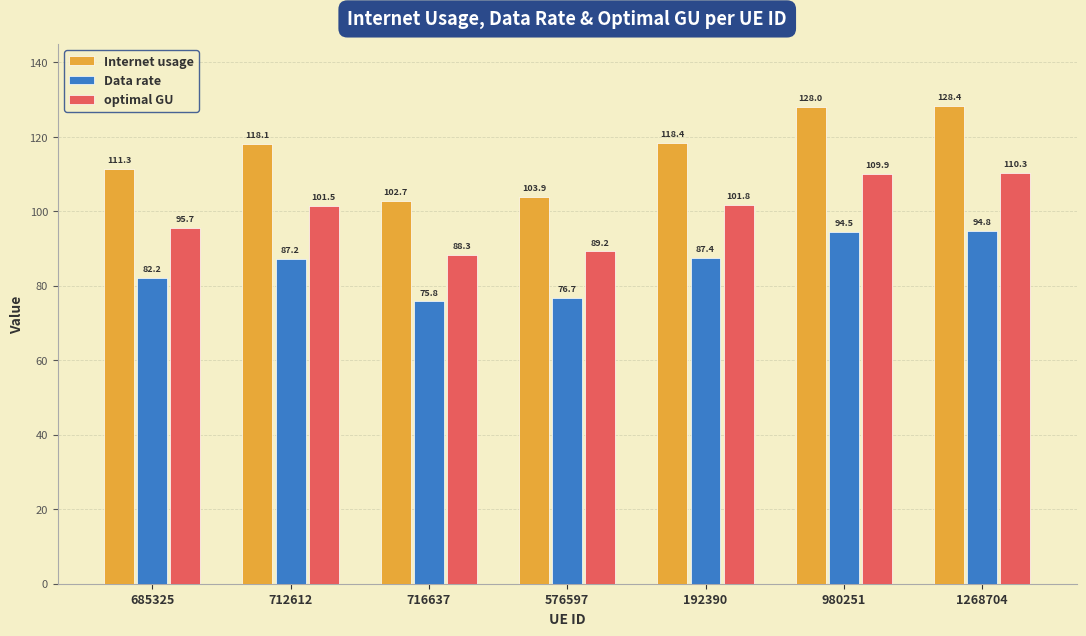

List the series in order of their overall mean, lowest first.

Data rate, optimal GU, Internet usage